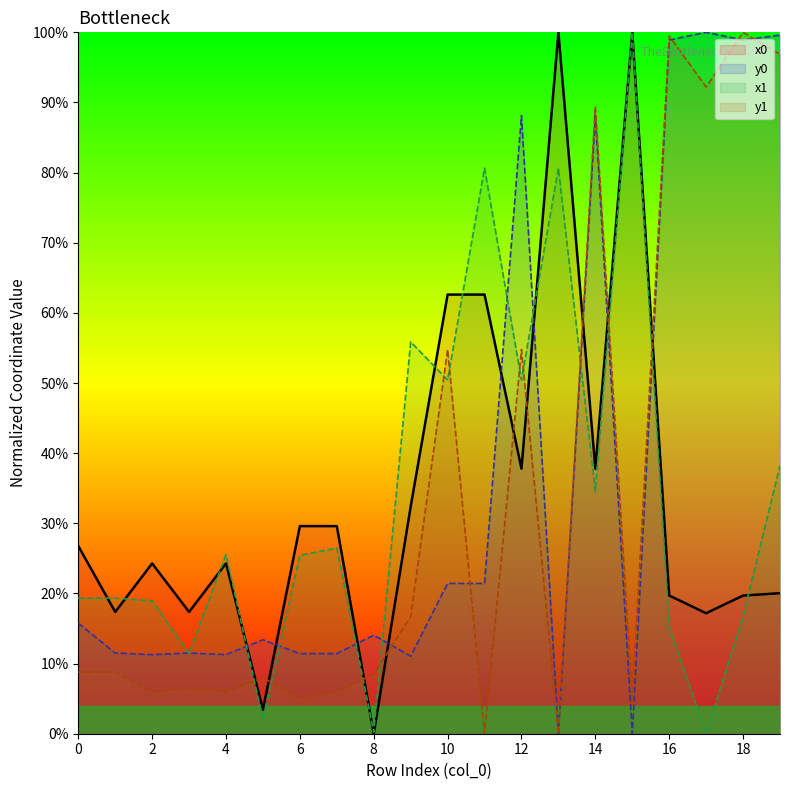

Which category has the lowest value in the y0 series?

13